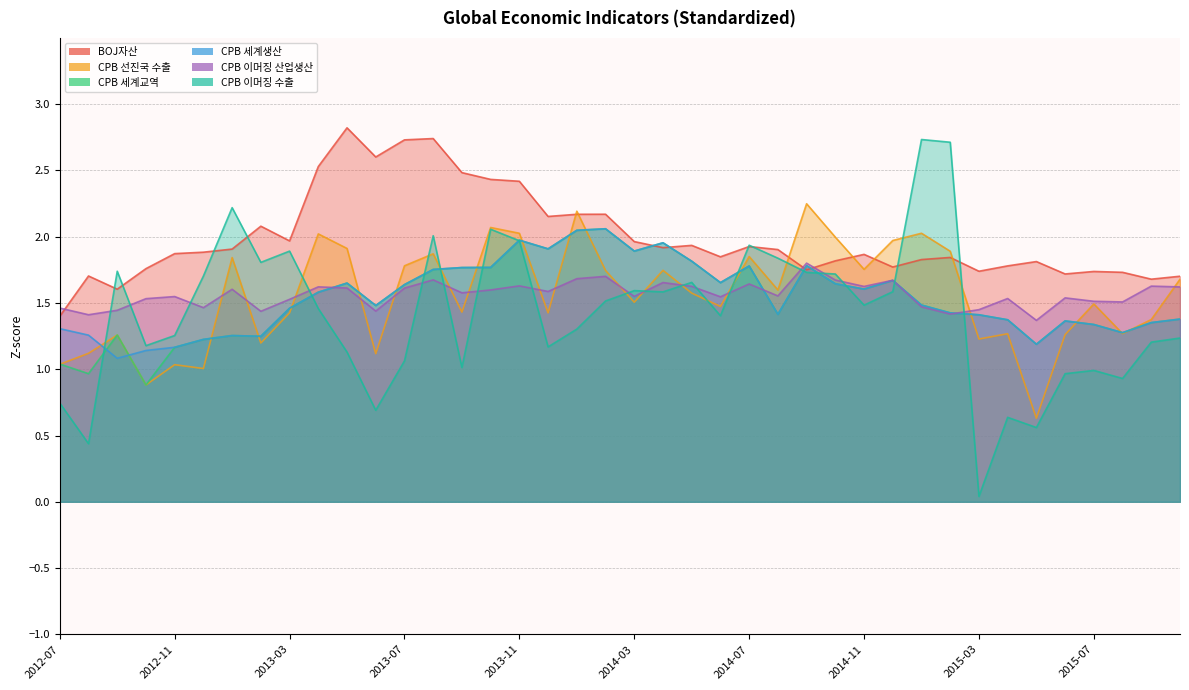

Between 2012-07 and 2014-12, which series saw the biggest shift?

CPB 선진국 수출